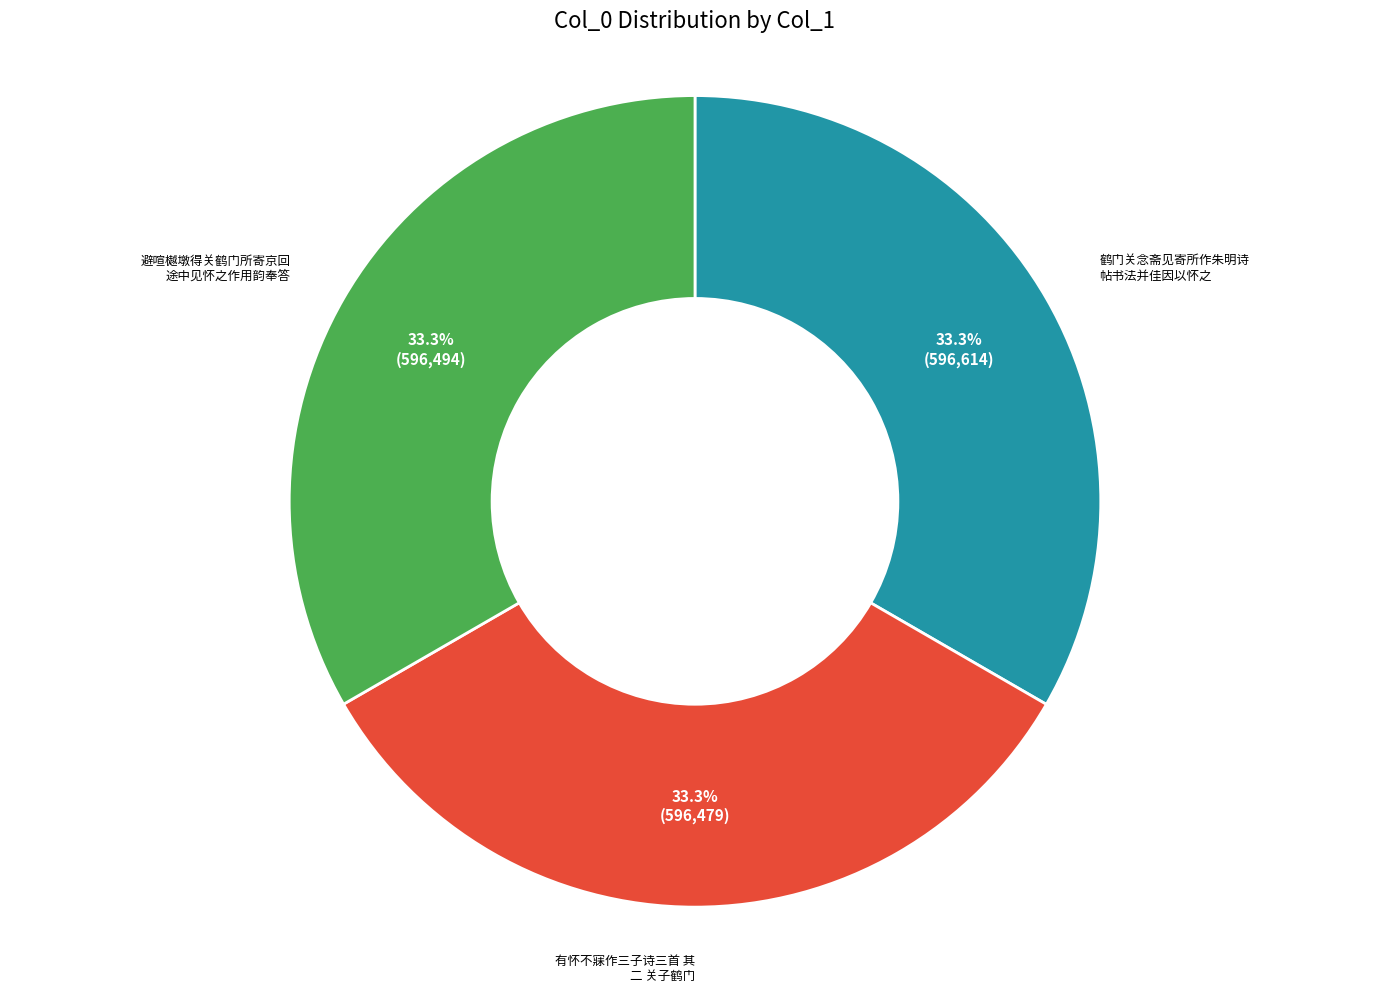

Is there a majority slice in this chart?

No